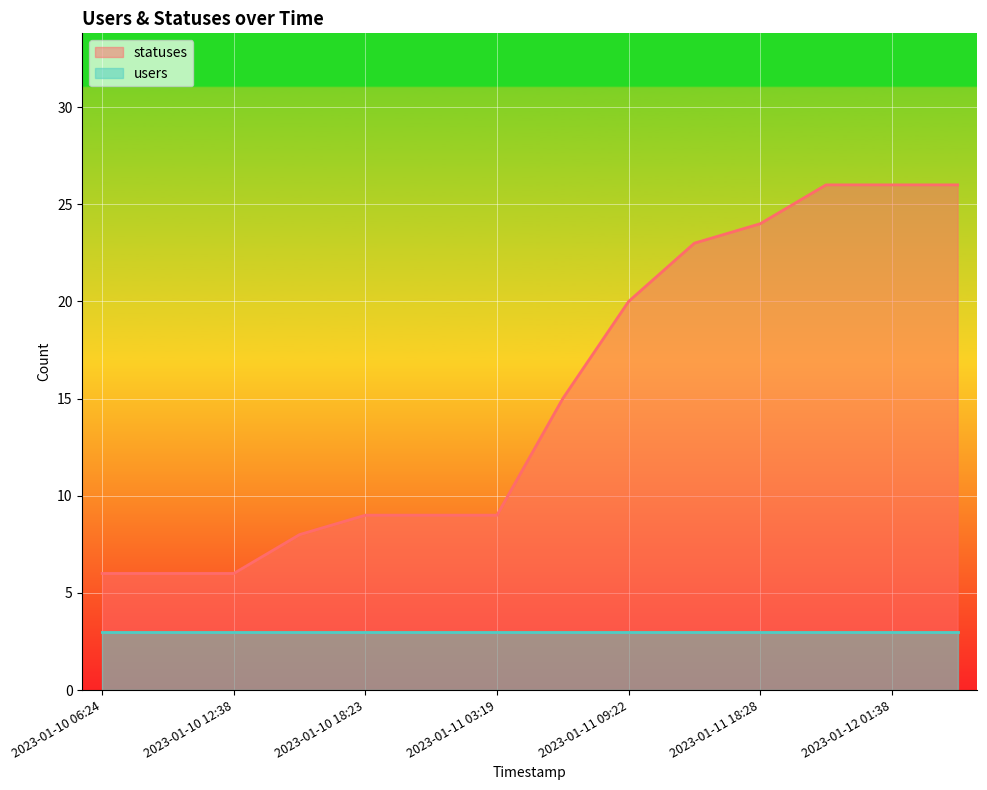

Reading right to left, what are all the values shown in this chart?

2023-01-12 03:20=26	2023-01-12 01:38=26	2023-01-11 21:17=26	2023-01-11 18:28=24	2023-01-11 15:34=23	2023-01-11 09:22=20	2023-01-11 06:23=15	2023-01-11 03:19=9	2023-01-11 01:39=9	2023-01-10 18:23=9	2023-01-10 15:26=8	2023-01-10 12:38=6	2023-01-10 09:19=6	2023-01-10 06:24=6